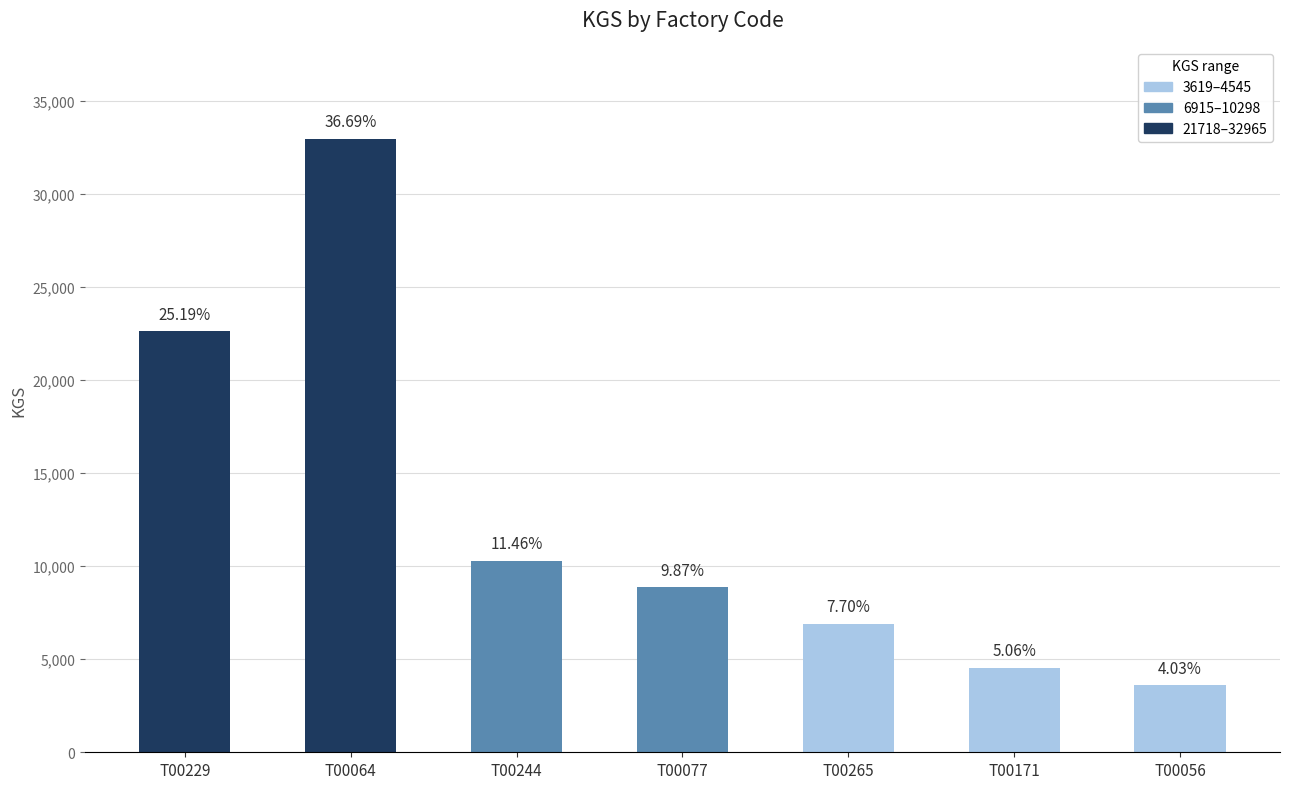

What is the sum of all values?

89838